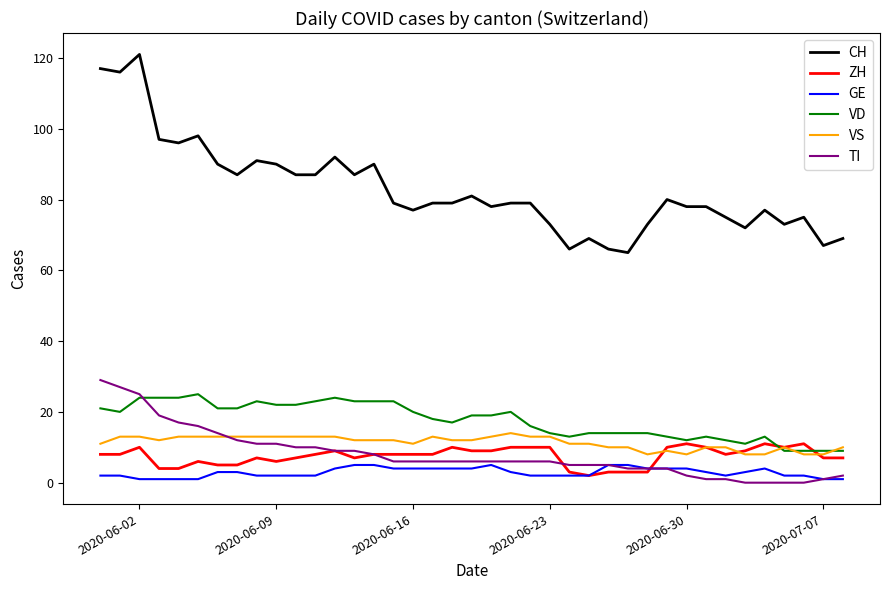

Count the number of data series in this chart.

6